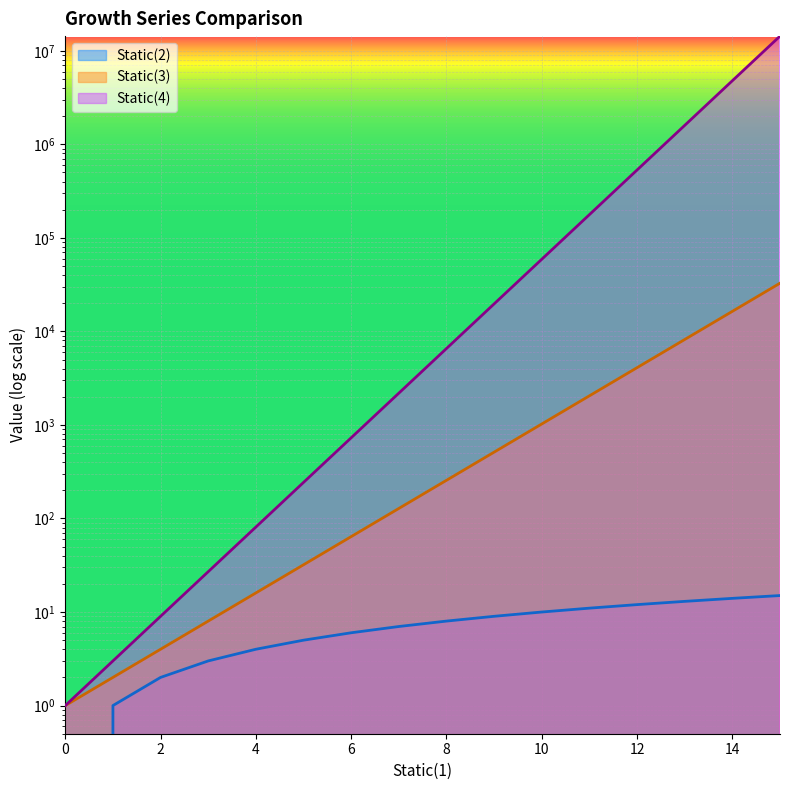

The value of Static(3) at 10 is 1810. True or false?

False